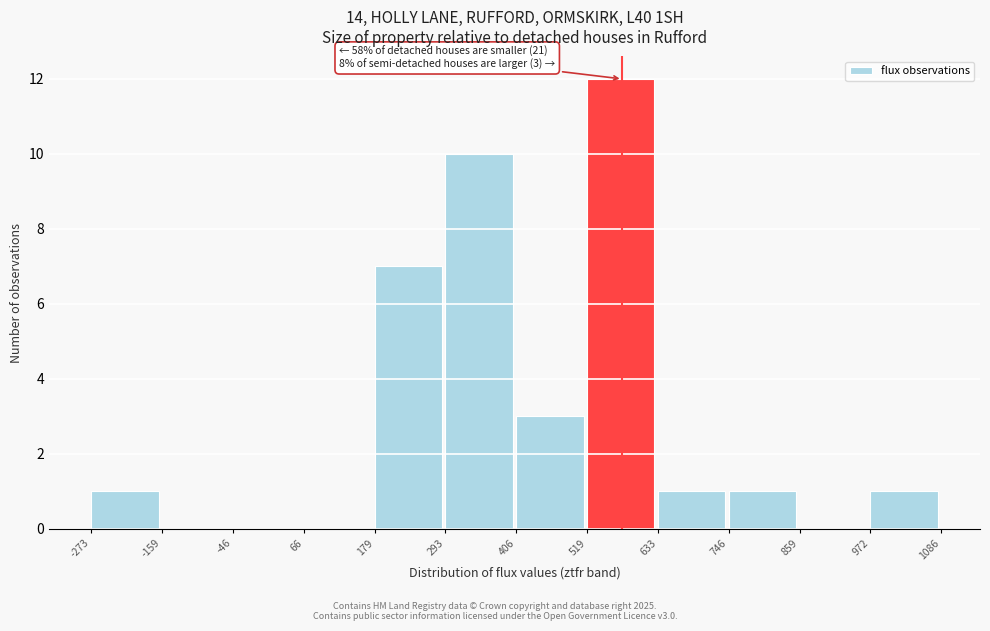

Which range on the x-axis has the tallest bar?

519 to 633